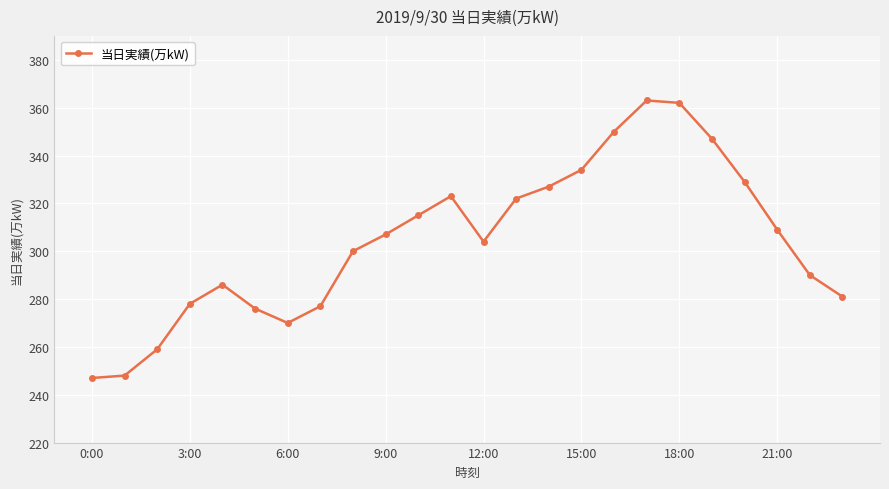

What is the value of the 21st point from the left?

329